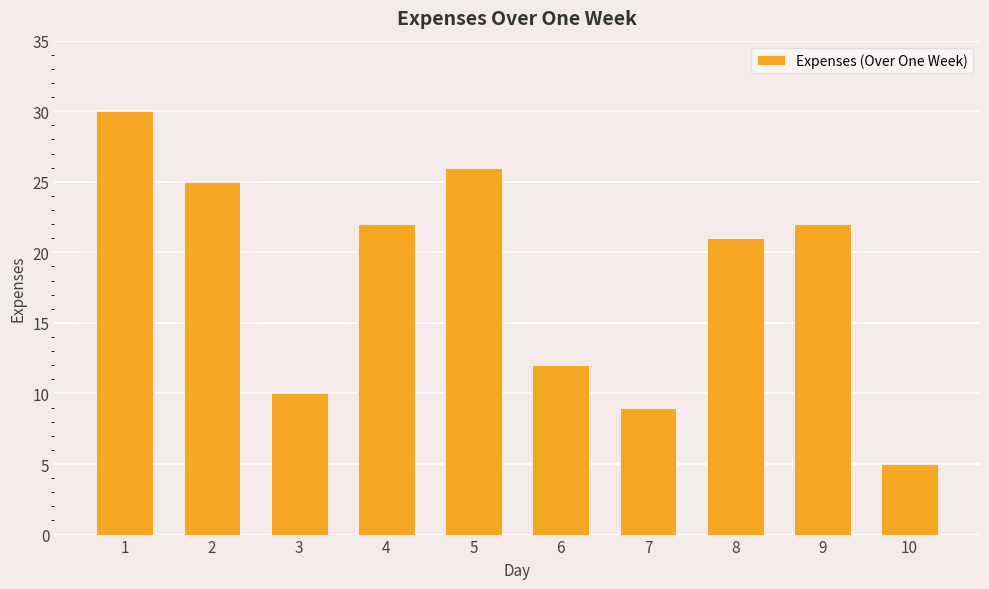

Where does the data first go above 22?

1